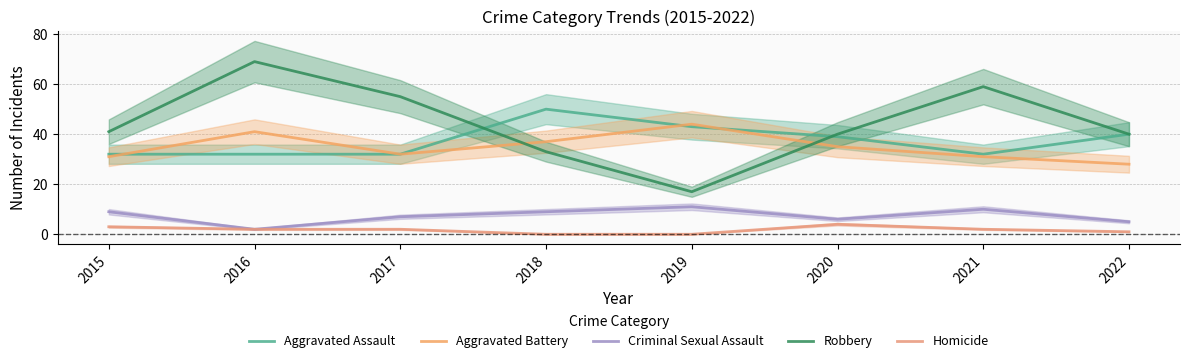

Does the chart display data point markers on the line(s)?

No